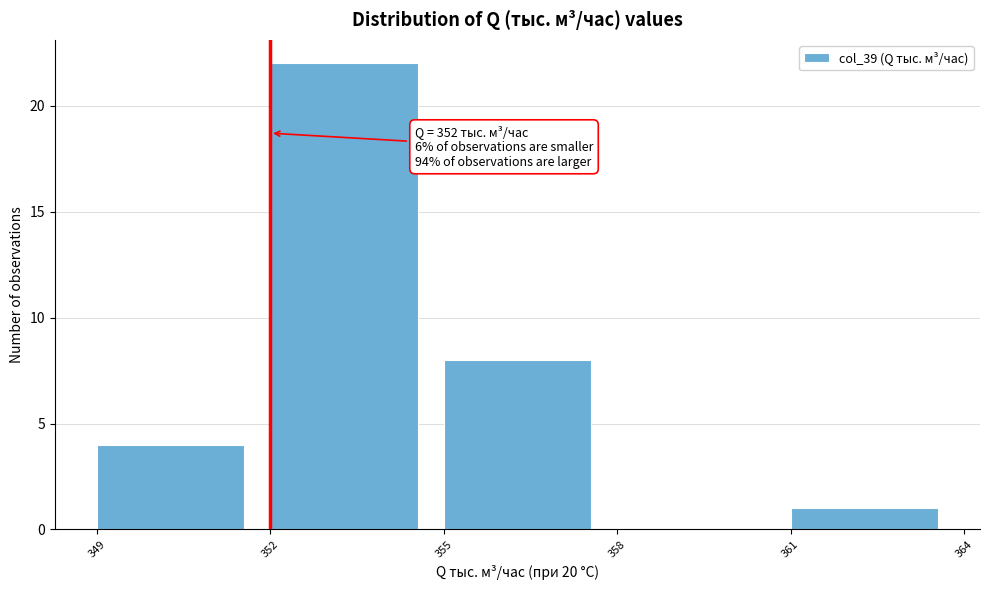

Which range on the x-axis has the tallest bar?

352 to 355